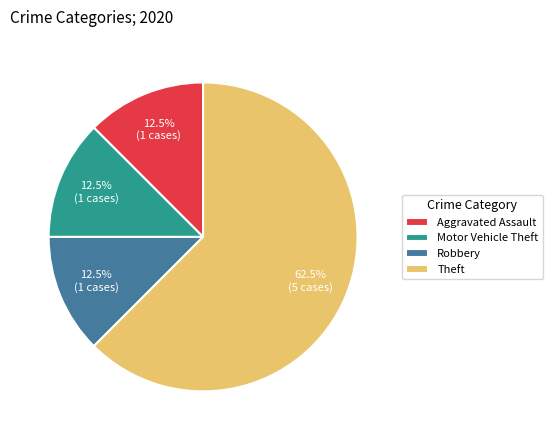

Is there a majority slice in this chart?

Yes